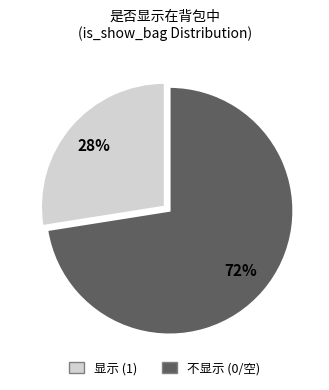

How many segments does this pie chart have?

2